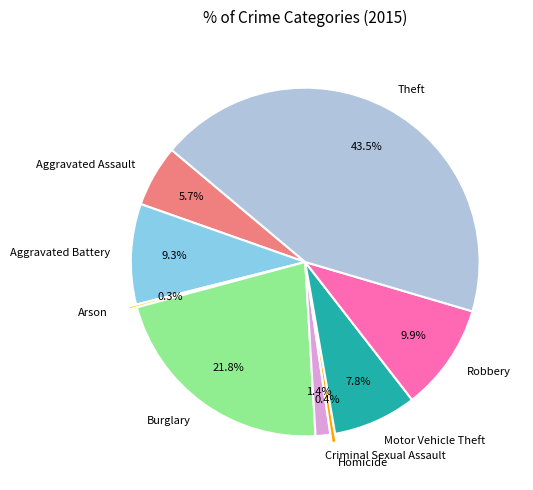

Which slice is the largest?

Theft